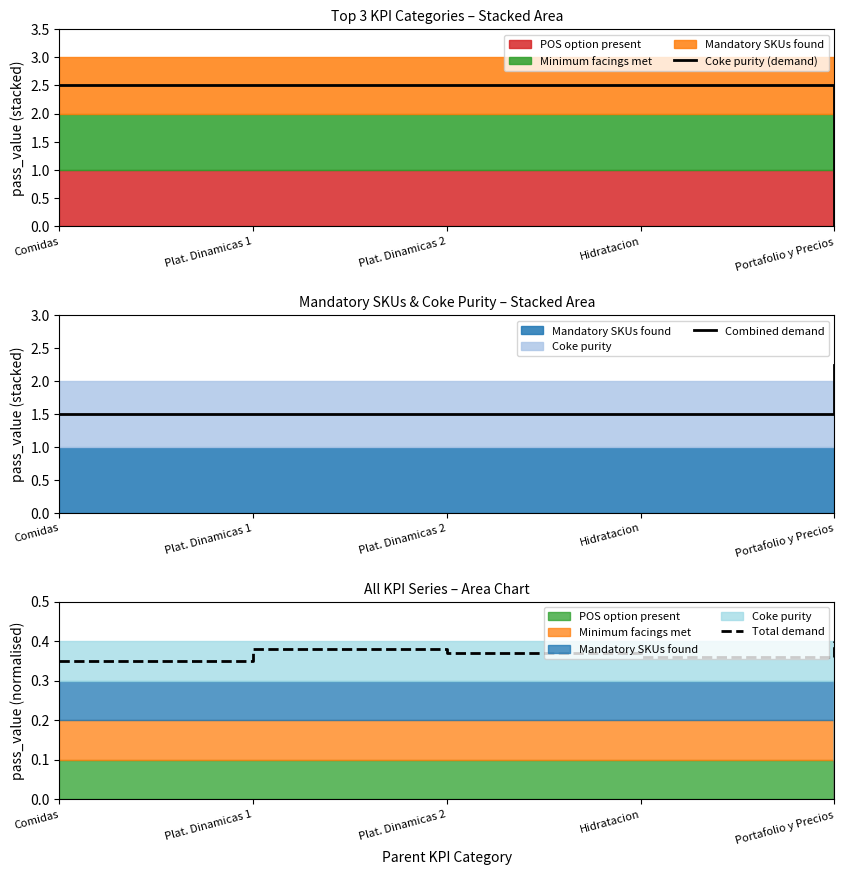

How many values in Coke purity (demand) are above zero?

4